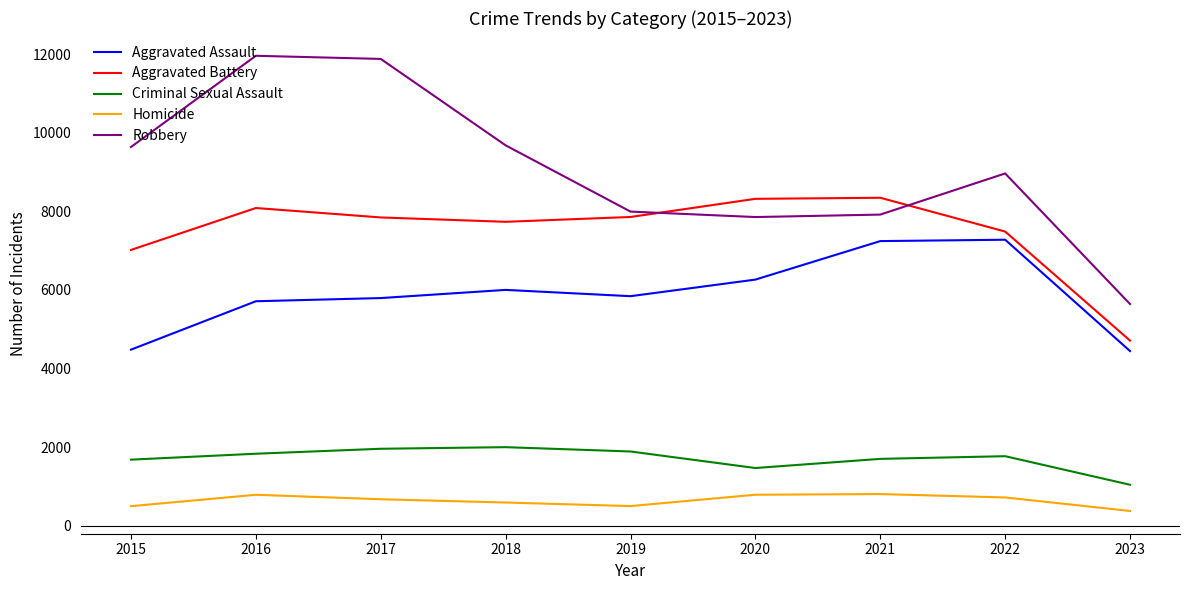

True or false: Homicide has a value of 718 at 2022.

True